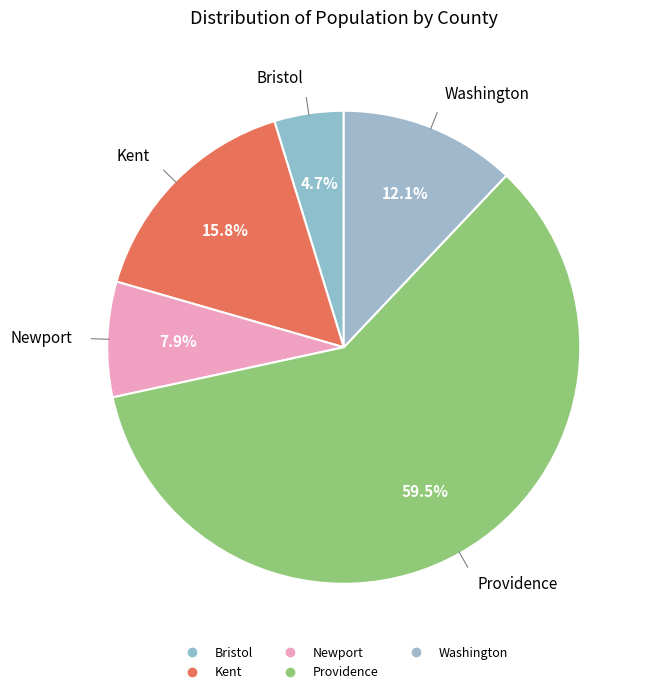

What portion of the pie excludes Providence?

40.5%